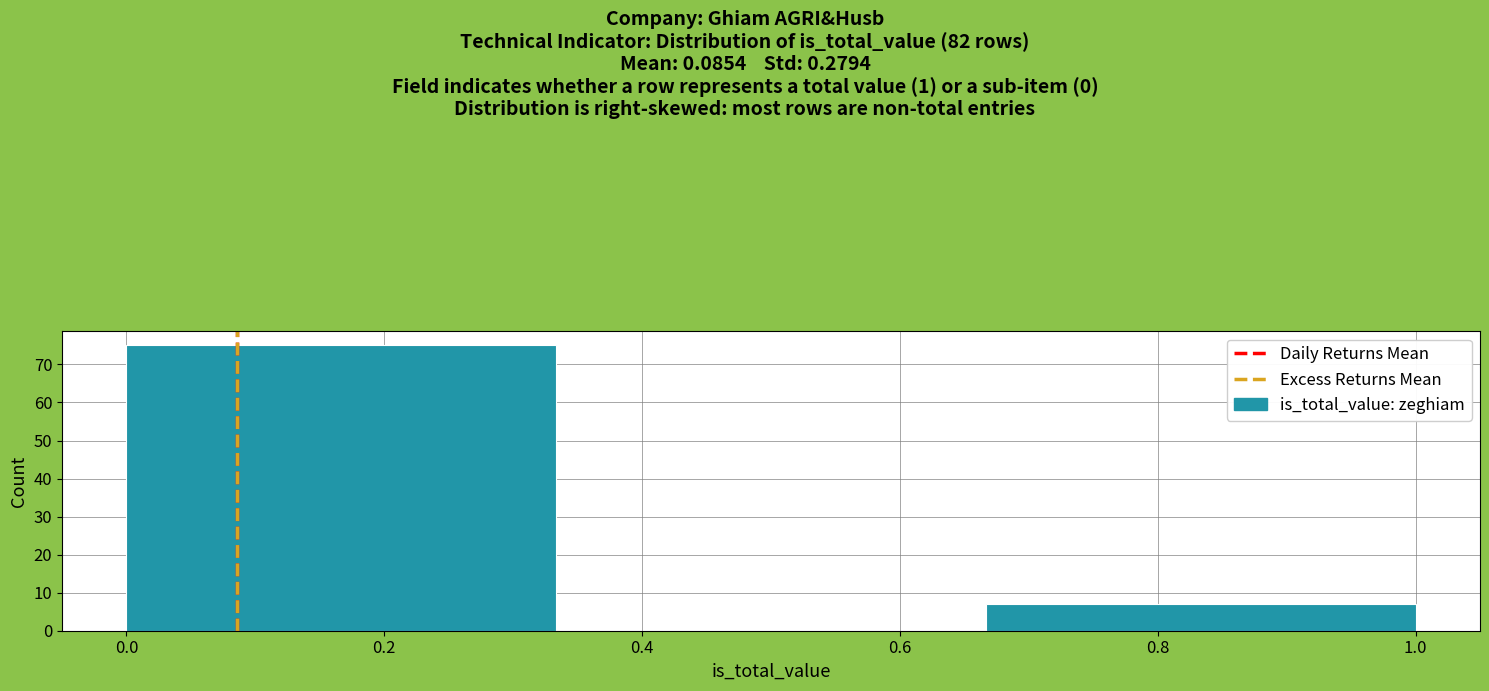

Reading left to right, transcribe this chart: for each bar, give the range it covers on the x-axis and its height. Neither the bar edges nor the heights are printed on the chart, so give them approximately, as read against the axes.

0.00 to 0.34: 75
0.34 to 0.66: 0
0.66 to 1.00: 7